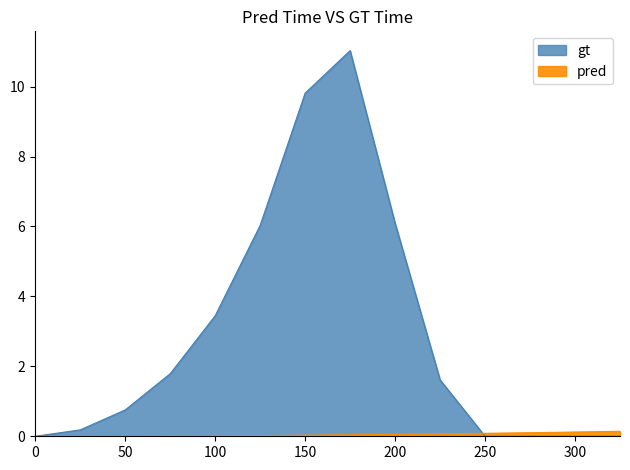

True or false: there are more than 2 points higher than both neighbors.

False